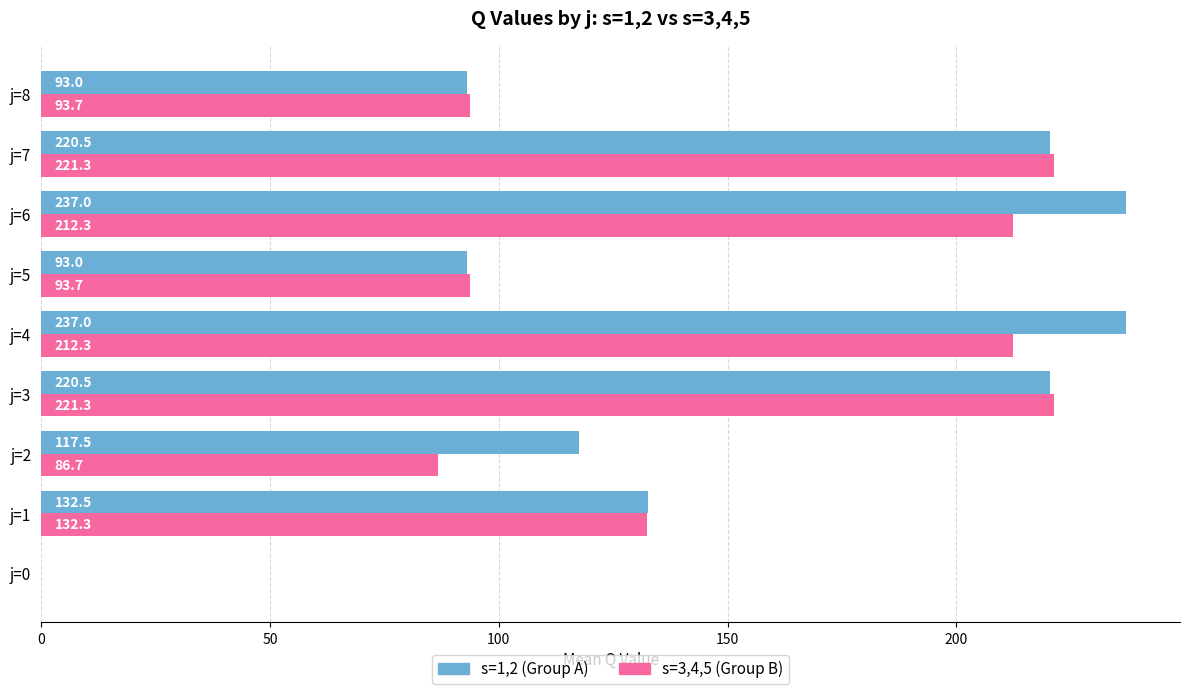

What is the total value across all series at j=5?

186.7